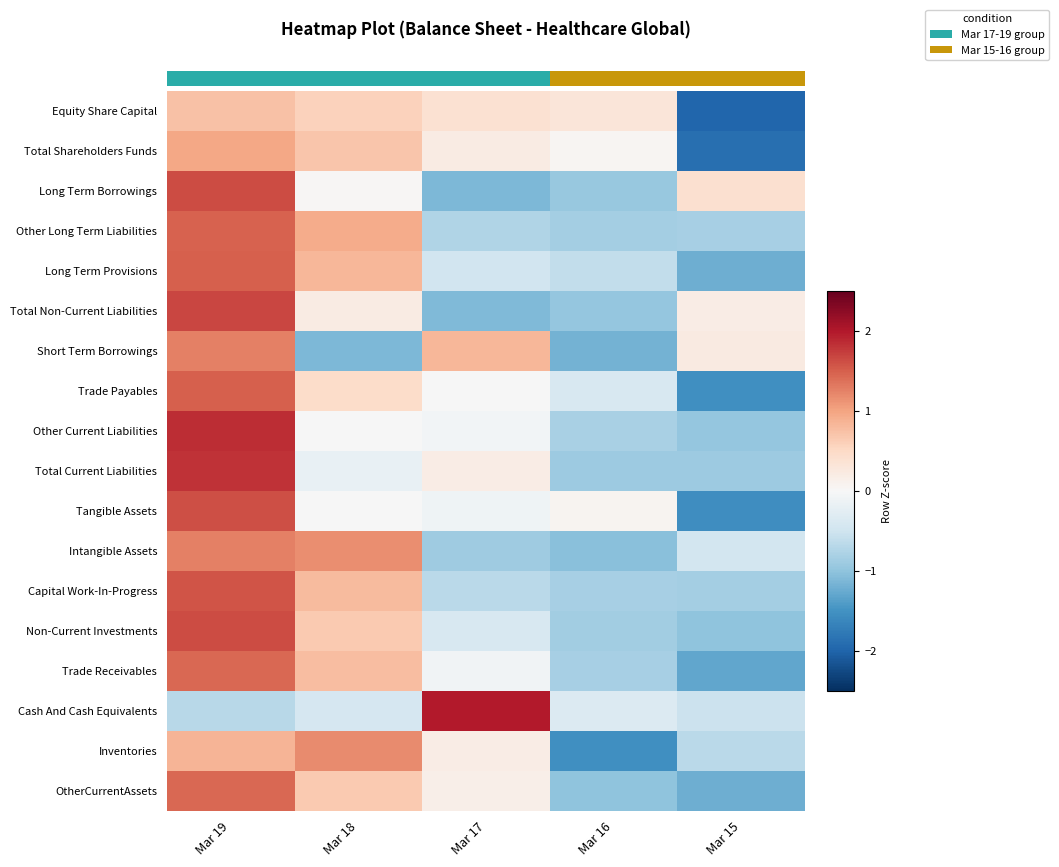

How many negative values does the Long Term Provisions series have?

3